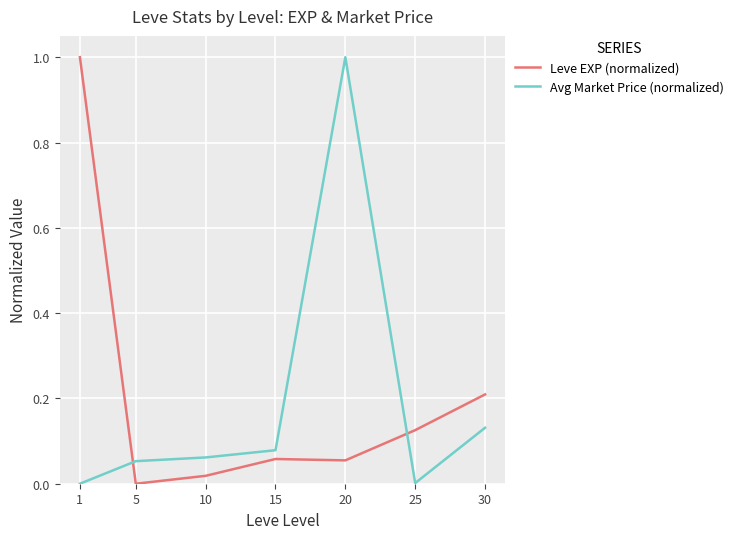

At which category does Avg Market Price (normalized) reach its first local peak?

20